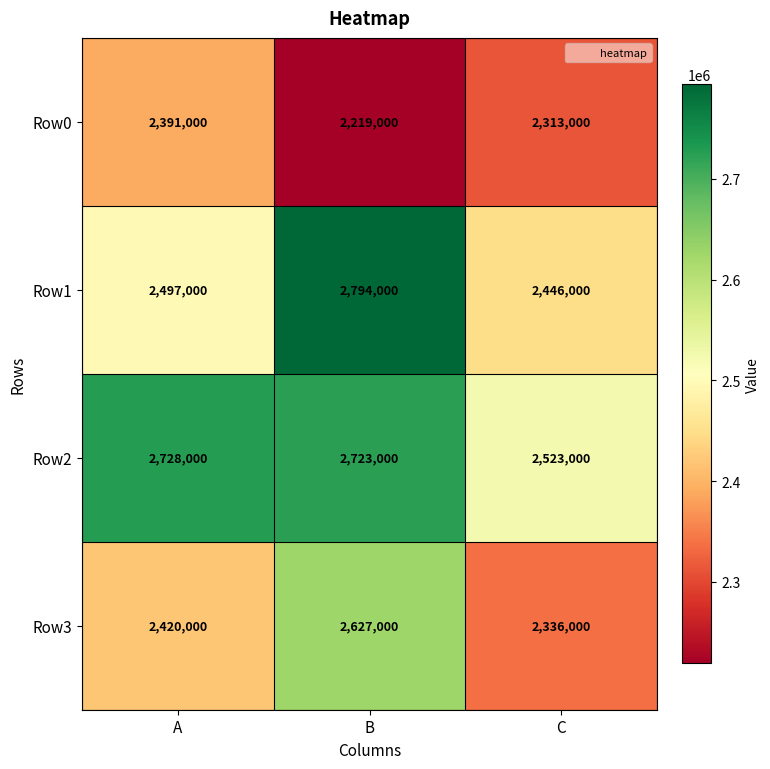

What is the sum of all Row0 values?

6923000